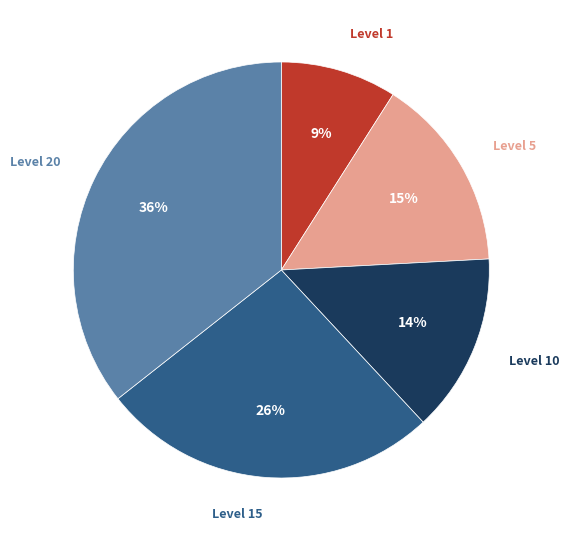

Is there any slice that represents more than half of the pie?

No